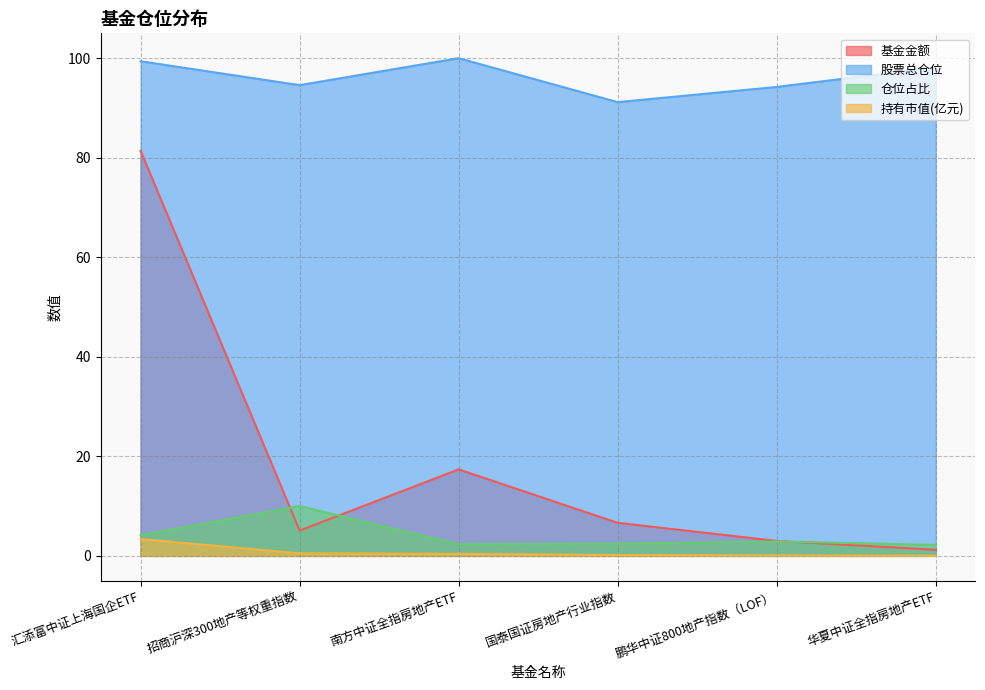

Which series has the widest spread of values?

基金金额